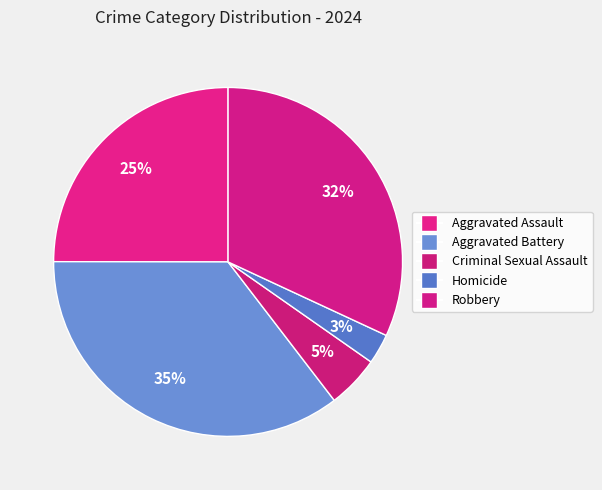

Count the number of slices in the pie.

5